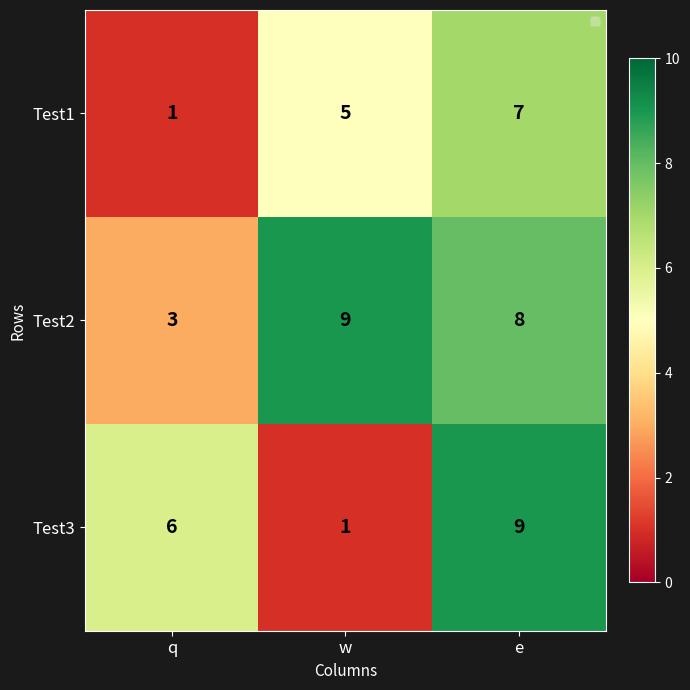

At how many categories does at least one series exceed 8?

2